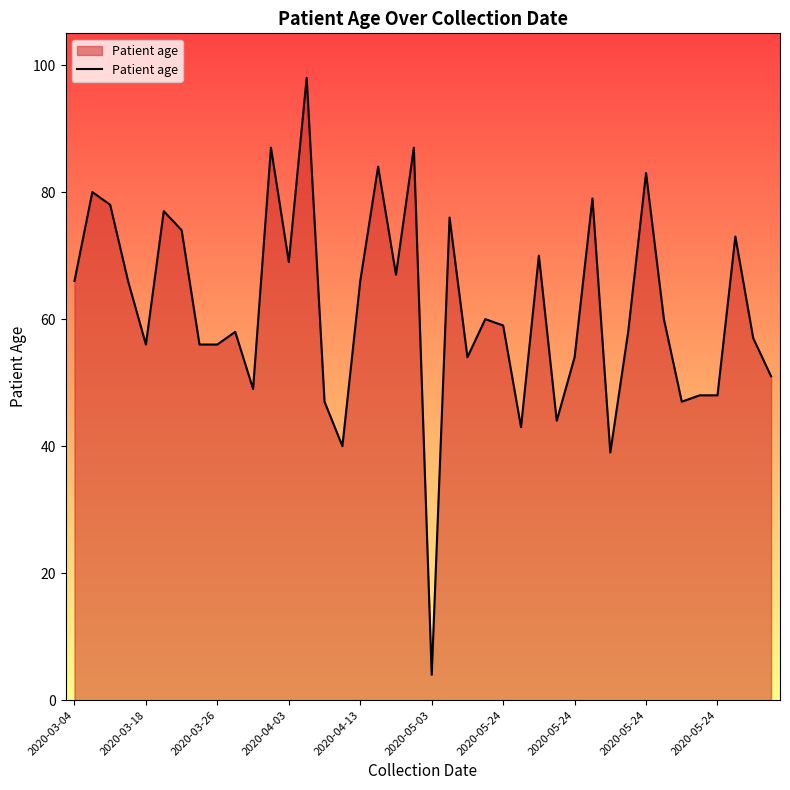

What is the greatest value displayed?

98